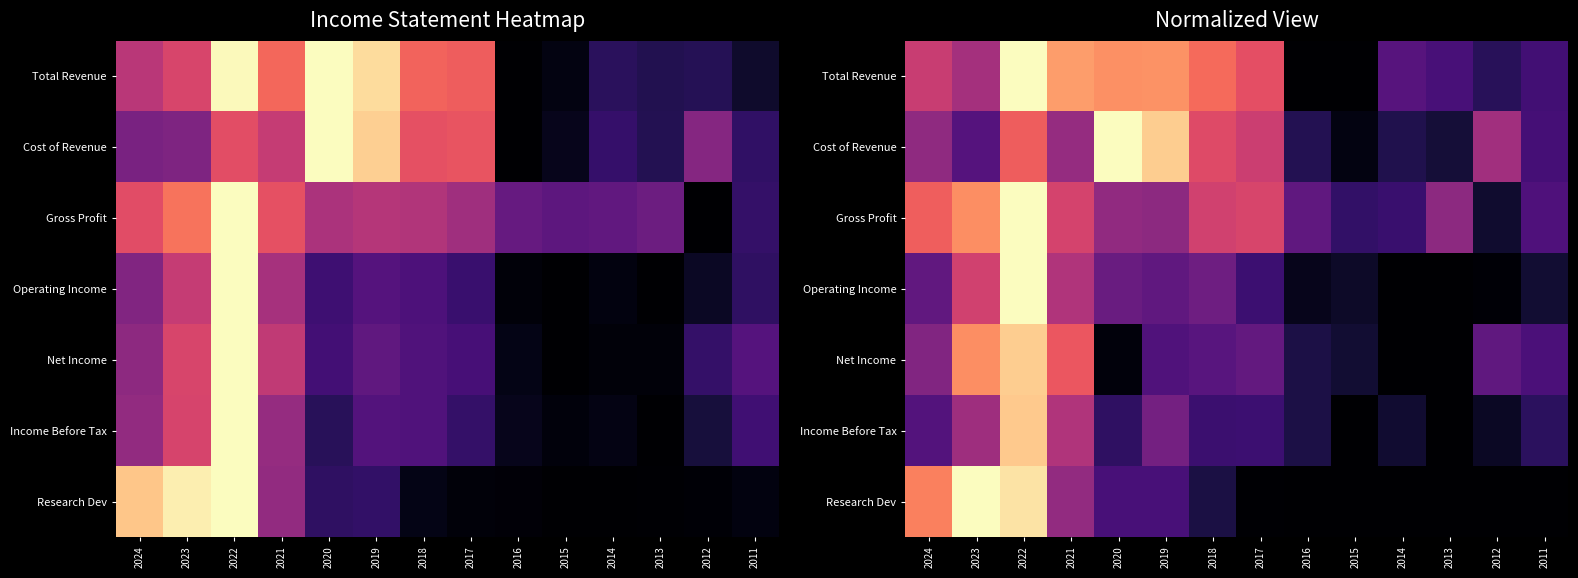

How many distinct data groups are displayed?

7